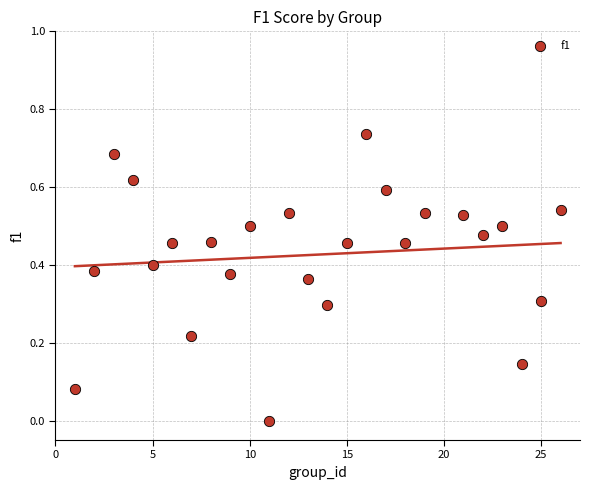

What is the range of X values (max minus min)?

25.0